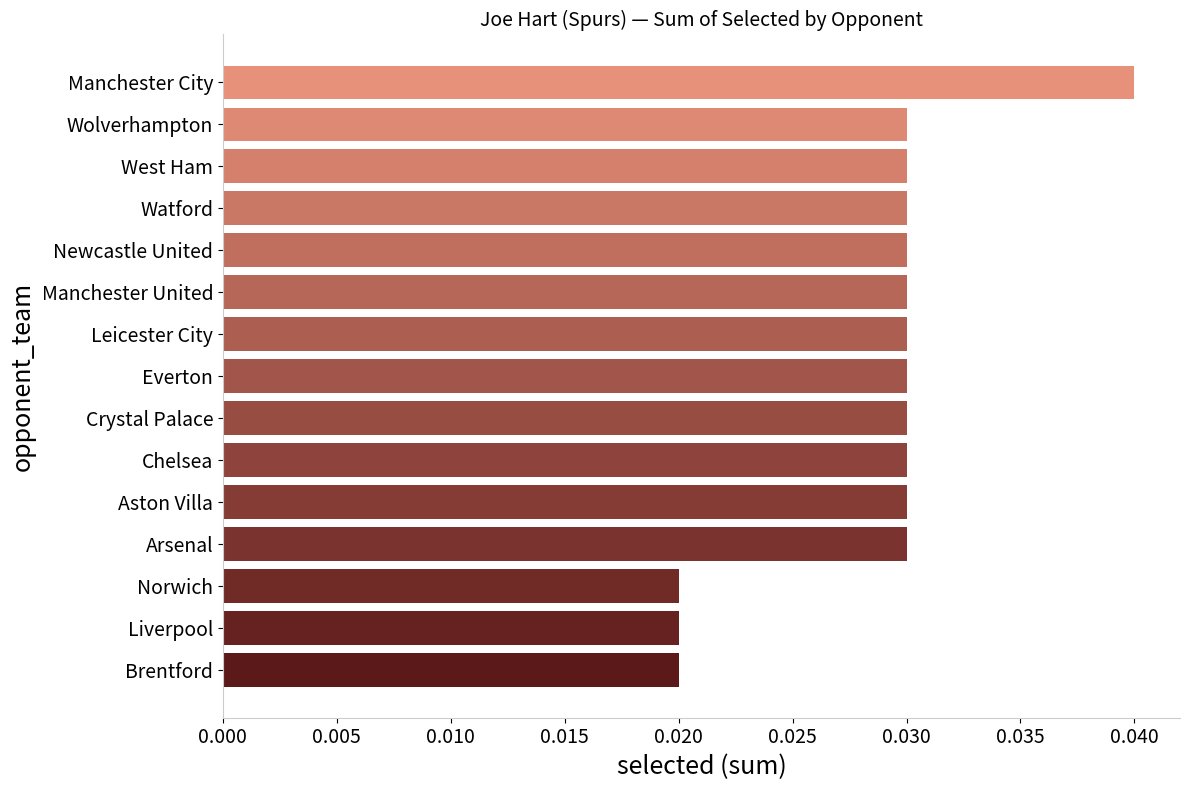

Is it true that the value at Manchester United is 0.1?

False